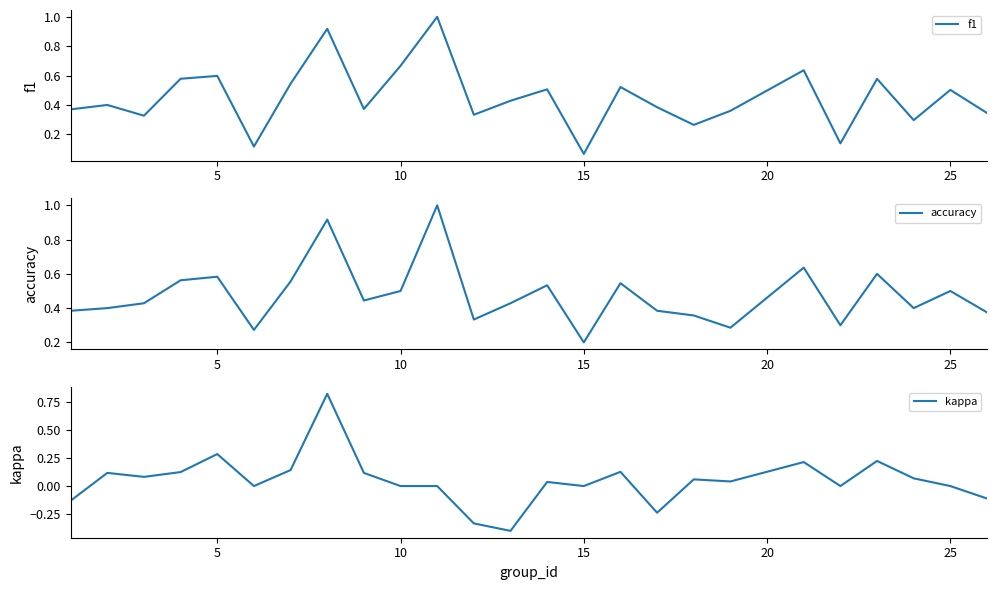

At which label is accuracy closest to 0?

15